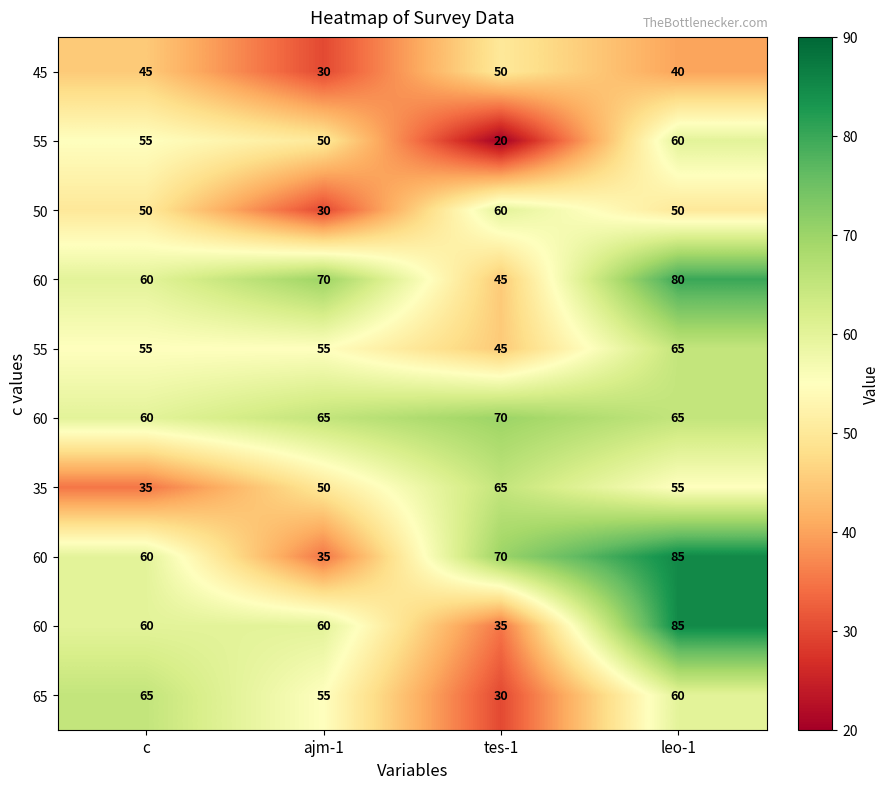

At how many categories does at least one series exceed 82?

1